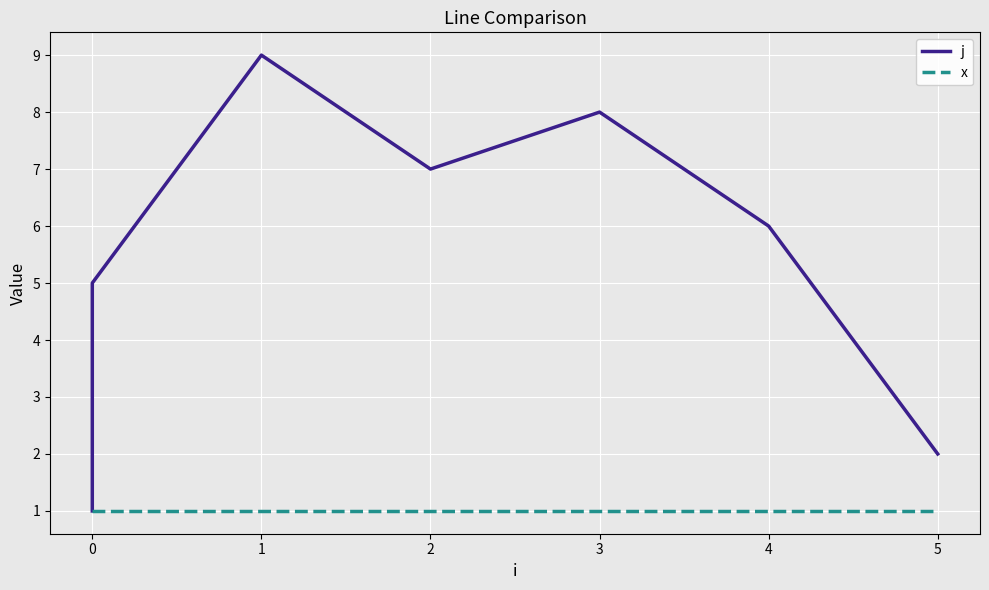

True or false: j and x intersect in this chart.

False